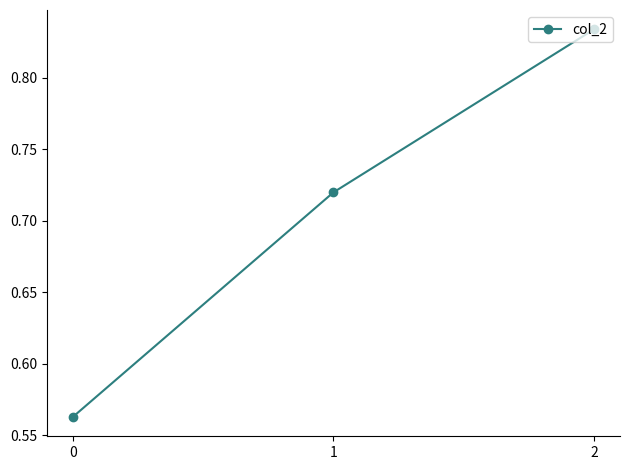

The chart shows a value of 0.2 at 1. True or false?

False